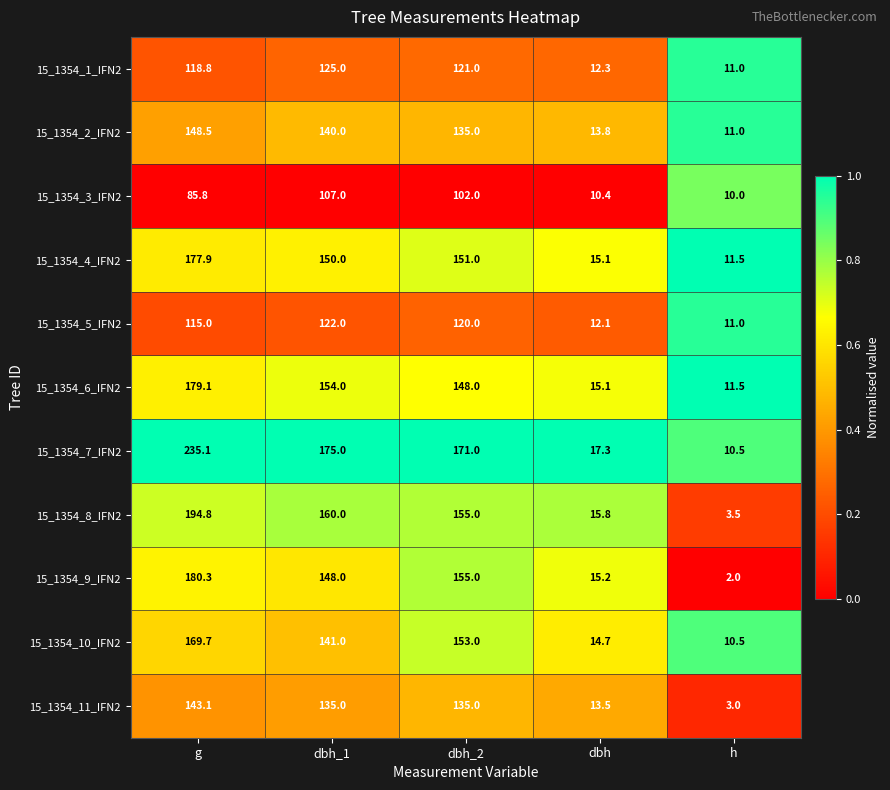

What value does the 15_1354_6_IFN2 series have at dbh_2?

148.0